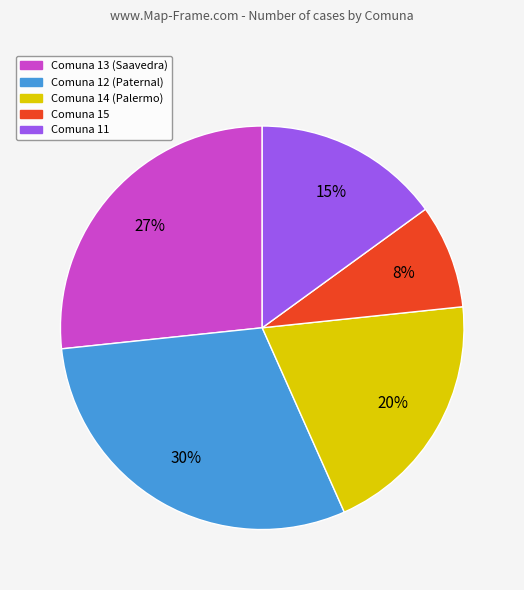

To the nearest percent, what is the difference between the largest and smallest slice percentages?

22%